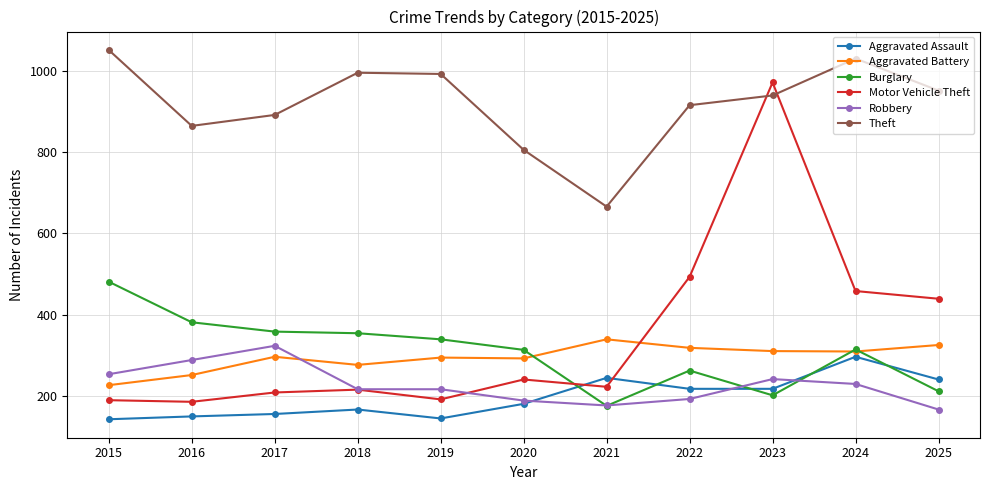

Which label corresponds to the largest value in the chart?

2015